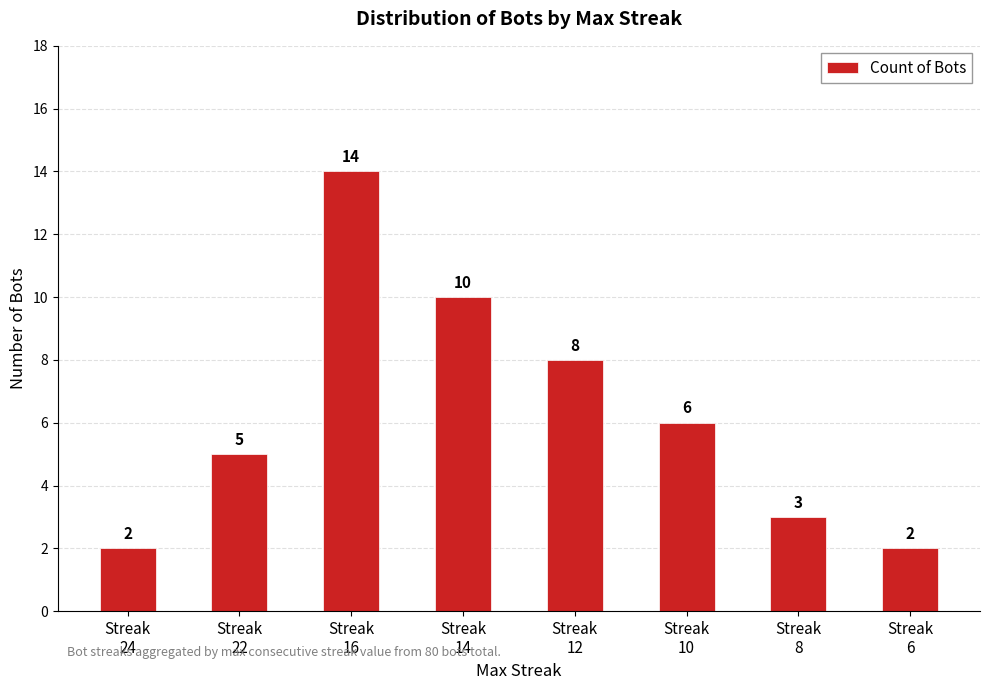

What is the difference between the maximum and minimum values?

12